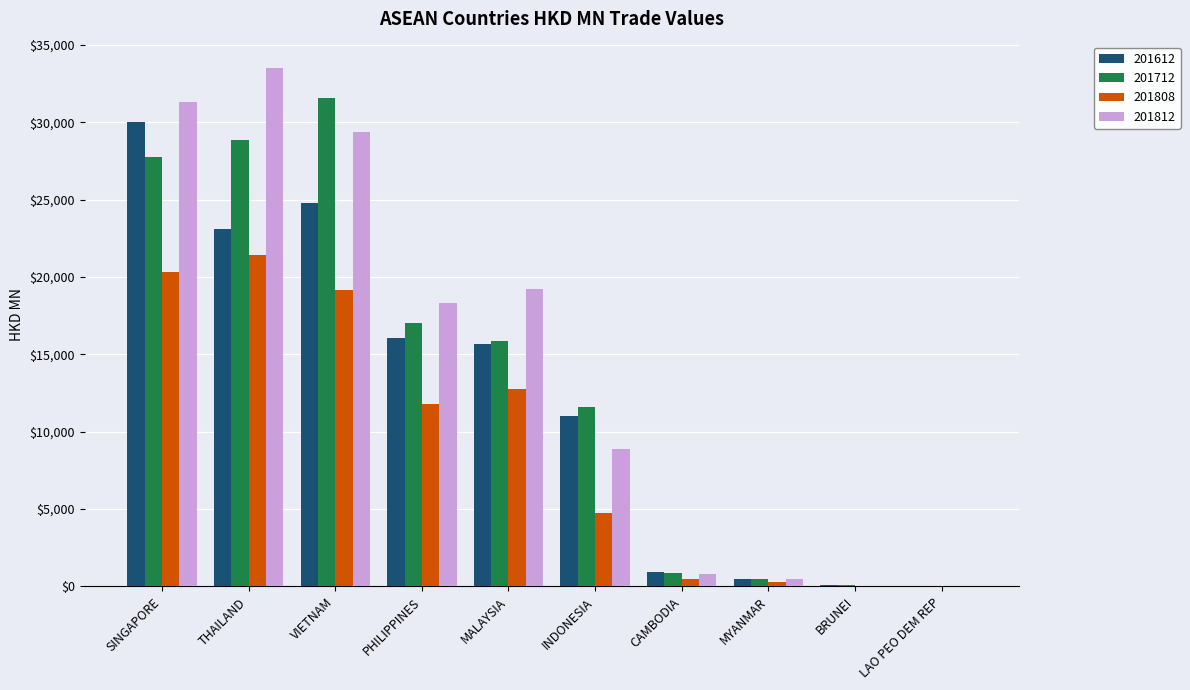

The 201808 series shows 6079.4 at MALAYSIA. True or false?

False